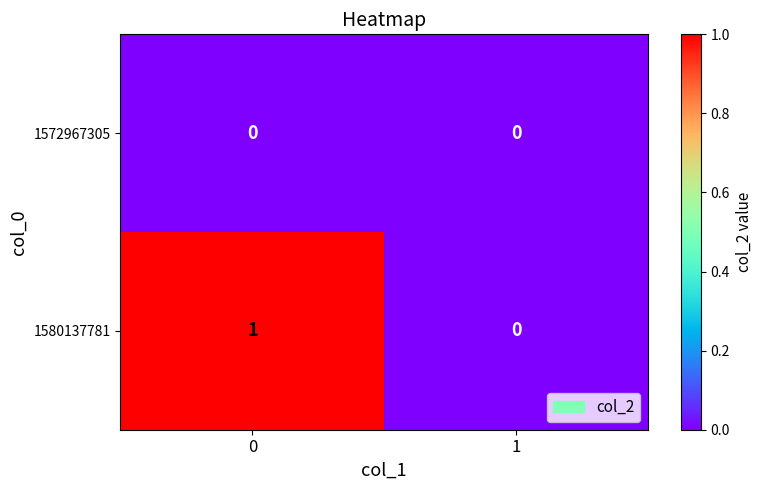

What is the spread (max minus min) of values at 0?

1